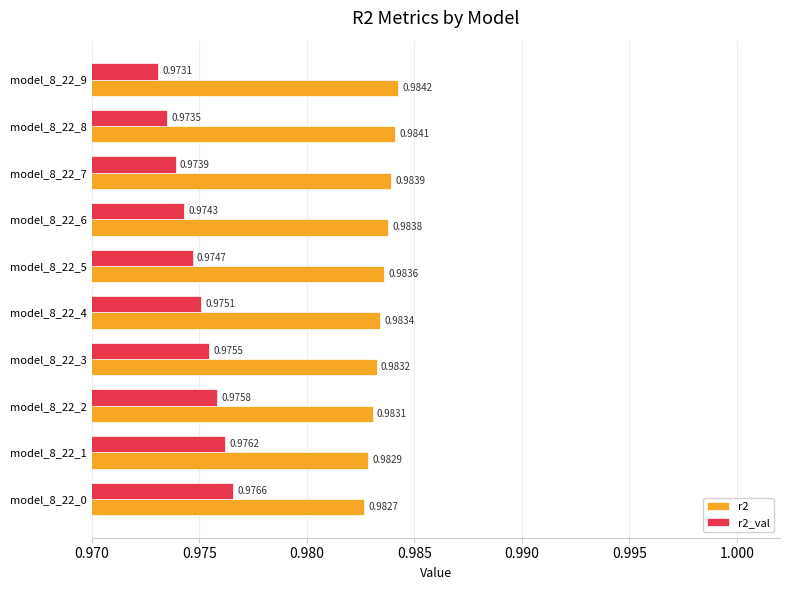

Rank the series by their maximum value, from highest to lowest.

r2, r2_val